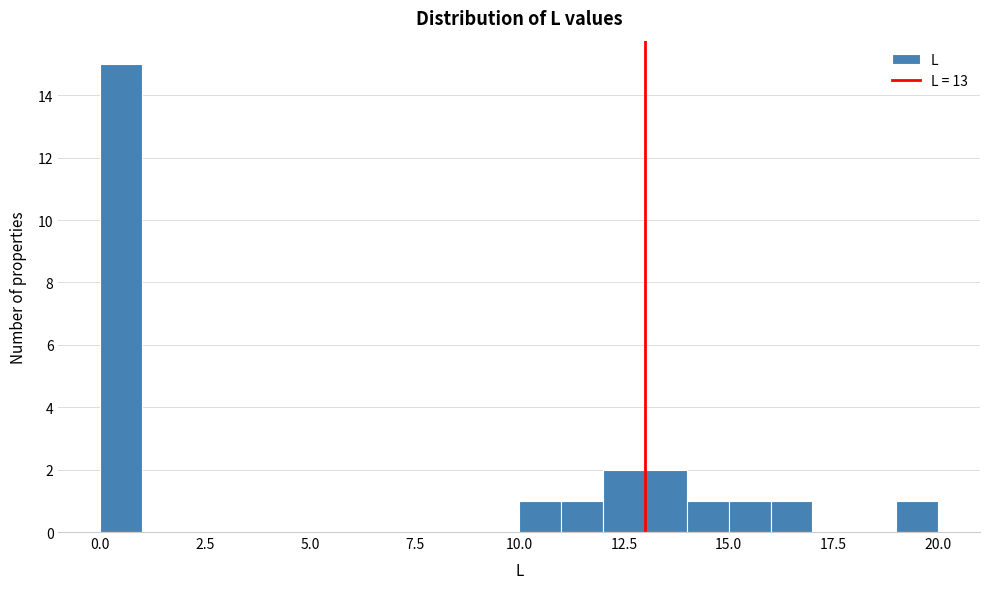

Read against the x-axis, roughly where is the centre of the tallest bar?

0.5